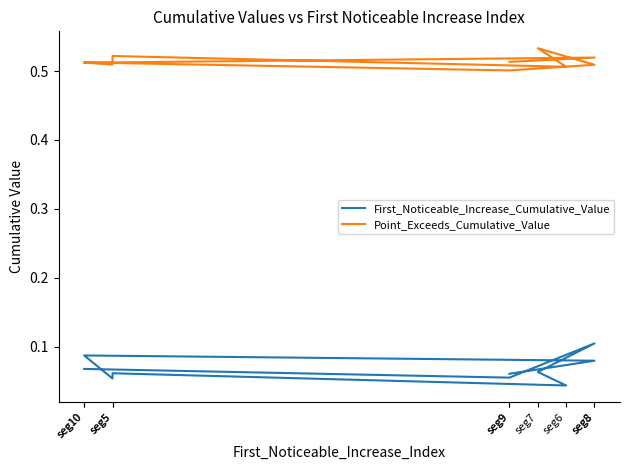

Where is the first local maximum for Point_Exceeds_Cumulative_Value?

seg8